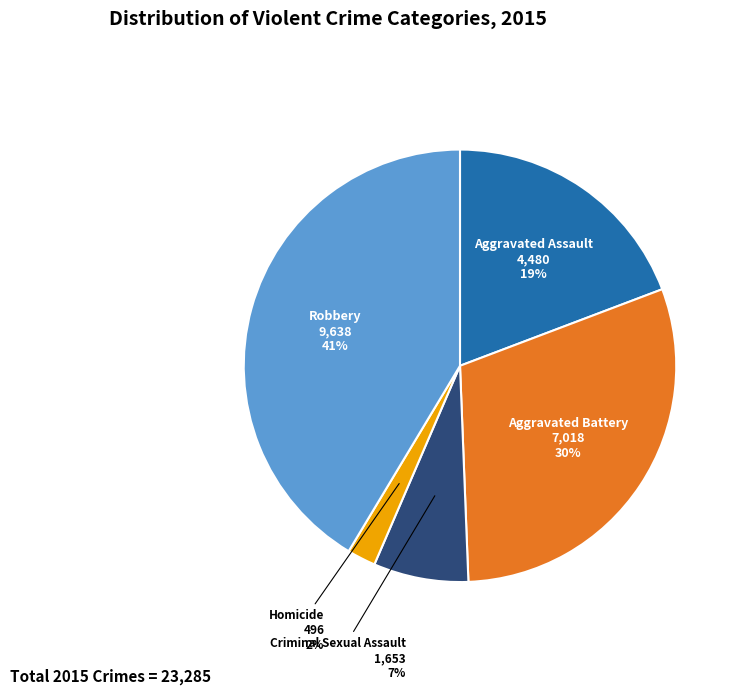

To the nearest percent, what is the average slice percentage?

20%